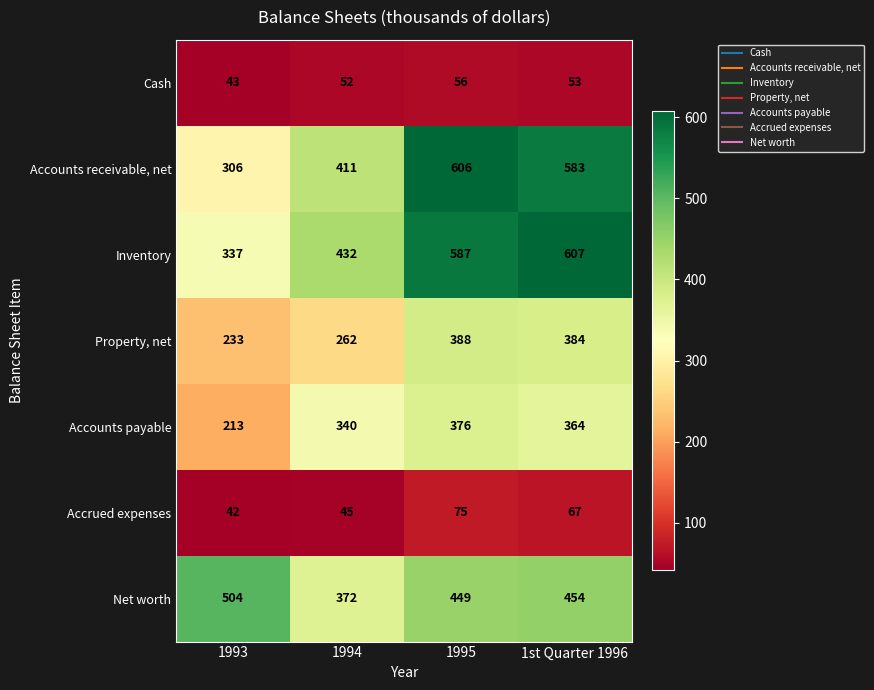

Which category has the lowest value in the Accrued expenses series?

1993